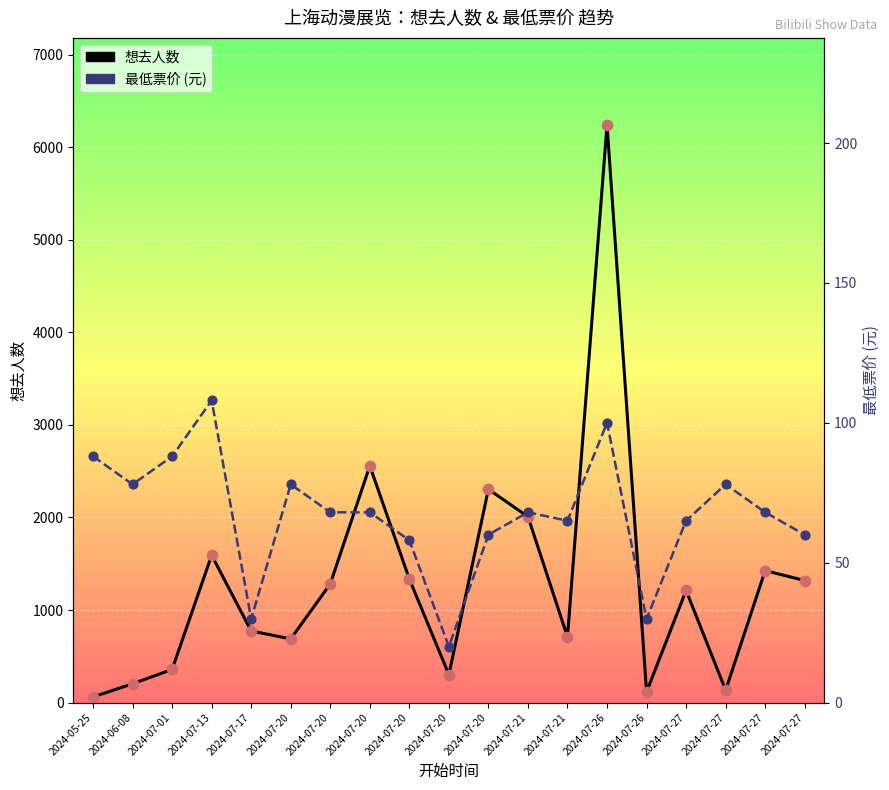

Which series contains the highest Y value?

想去人数